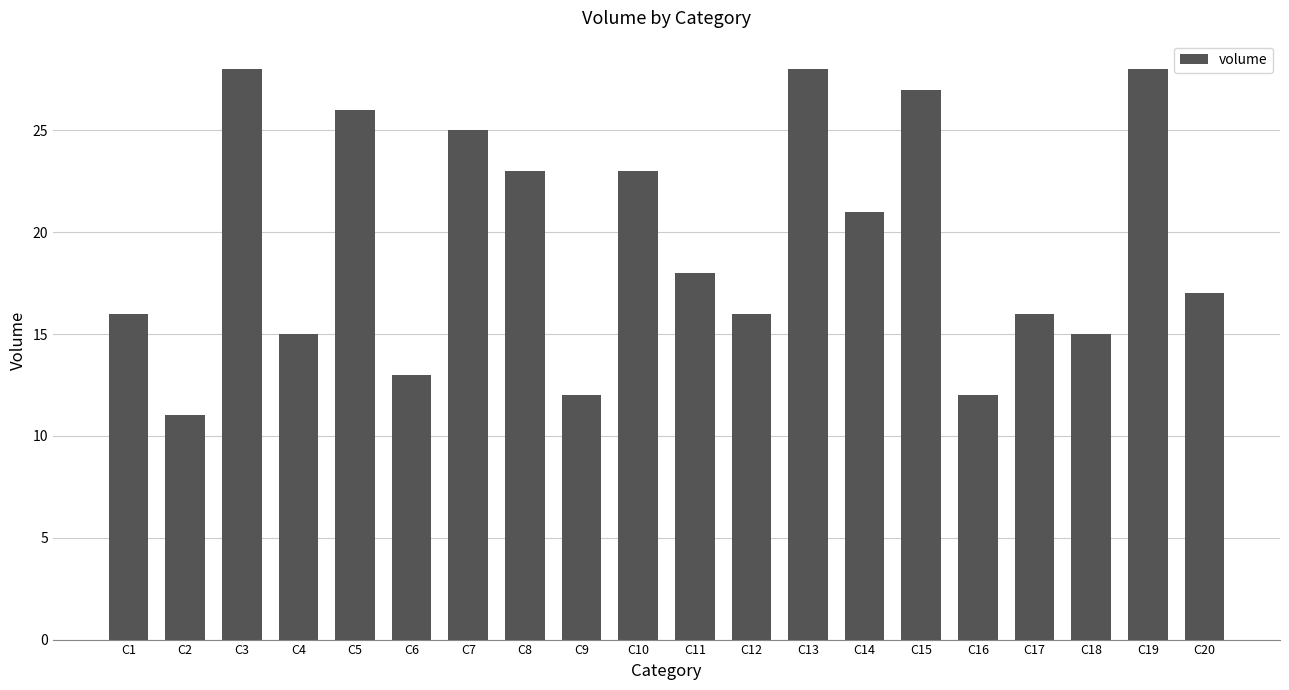

What is the maximum value shown in the chart?

28